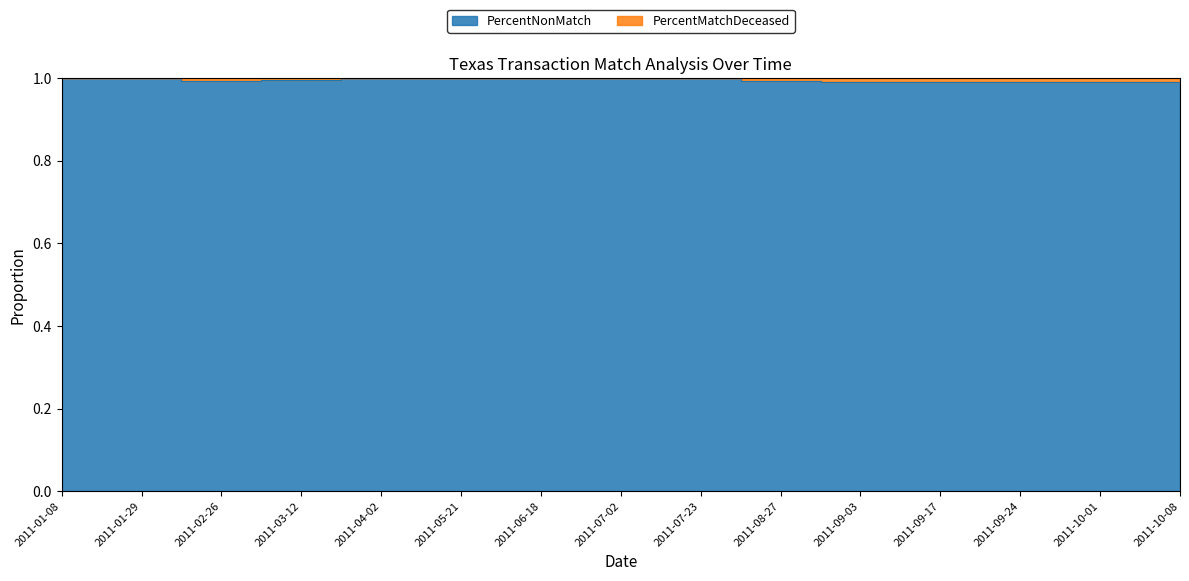

How many values are between 0 and 1?

15